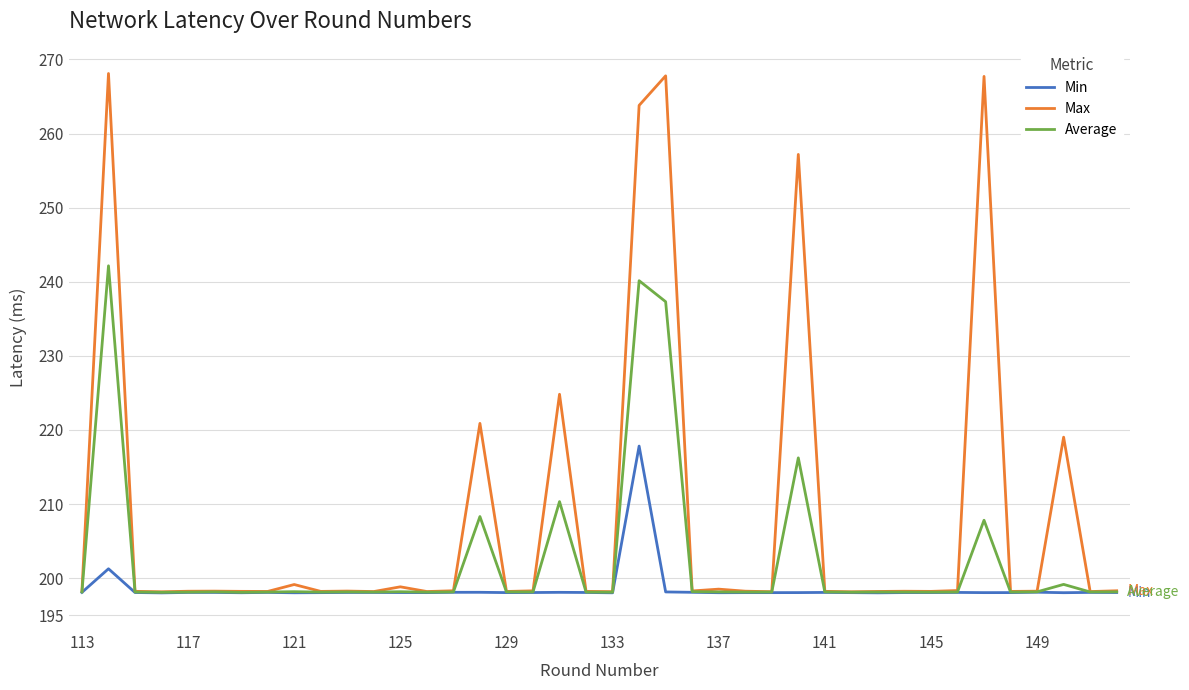

List the series in order of their overall mean, lowest first.

Min, Average, Max